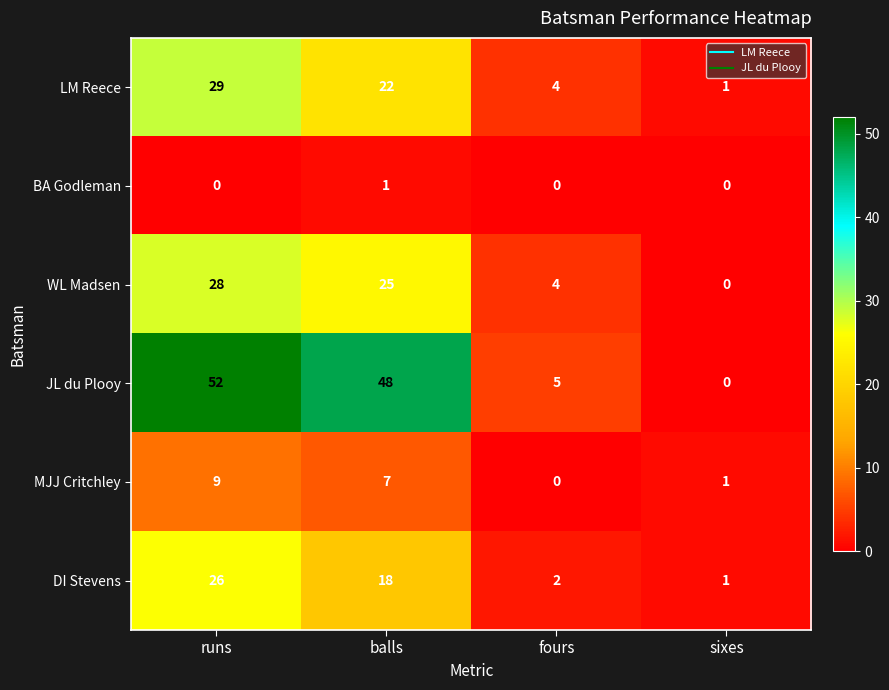

Which series has the largest total across all categories?

JL du Plooy